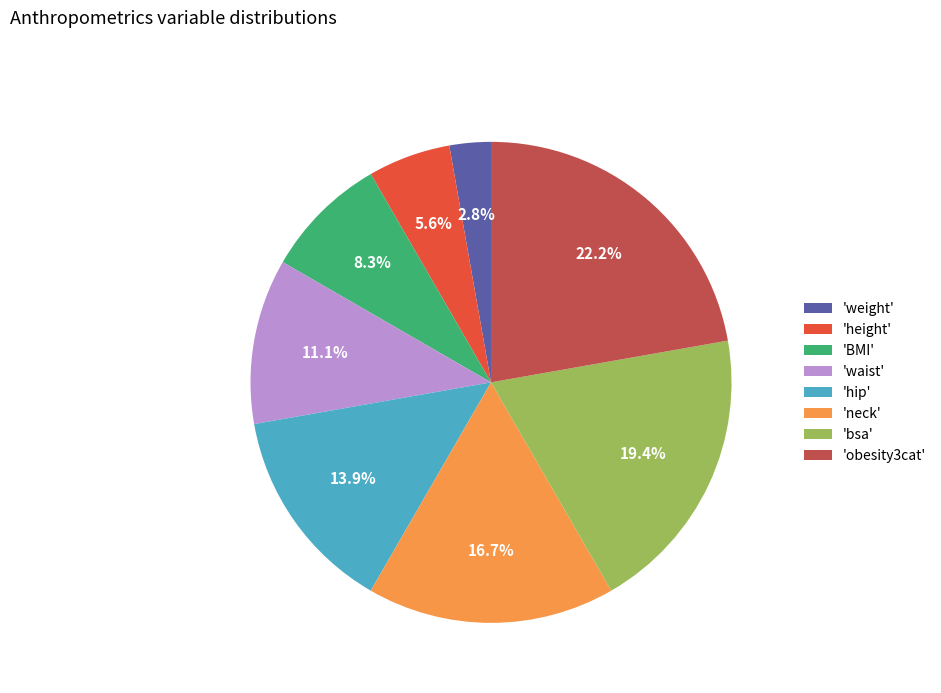

Does 'hip' represent more than half of the total?

No